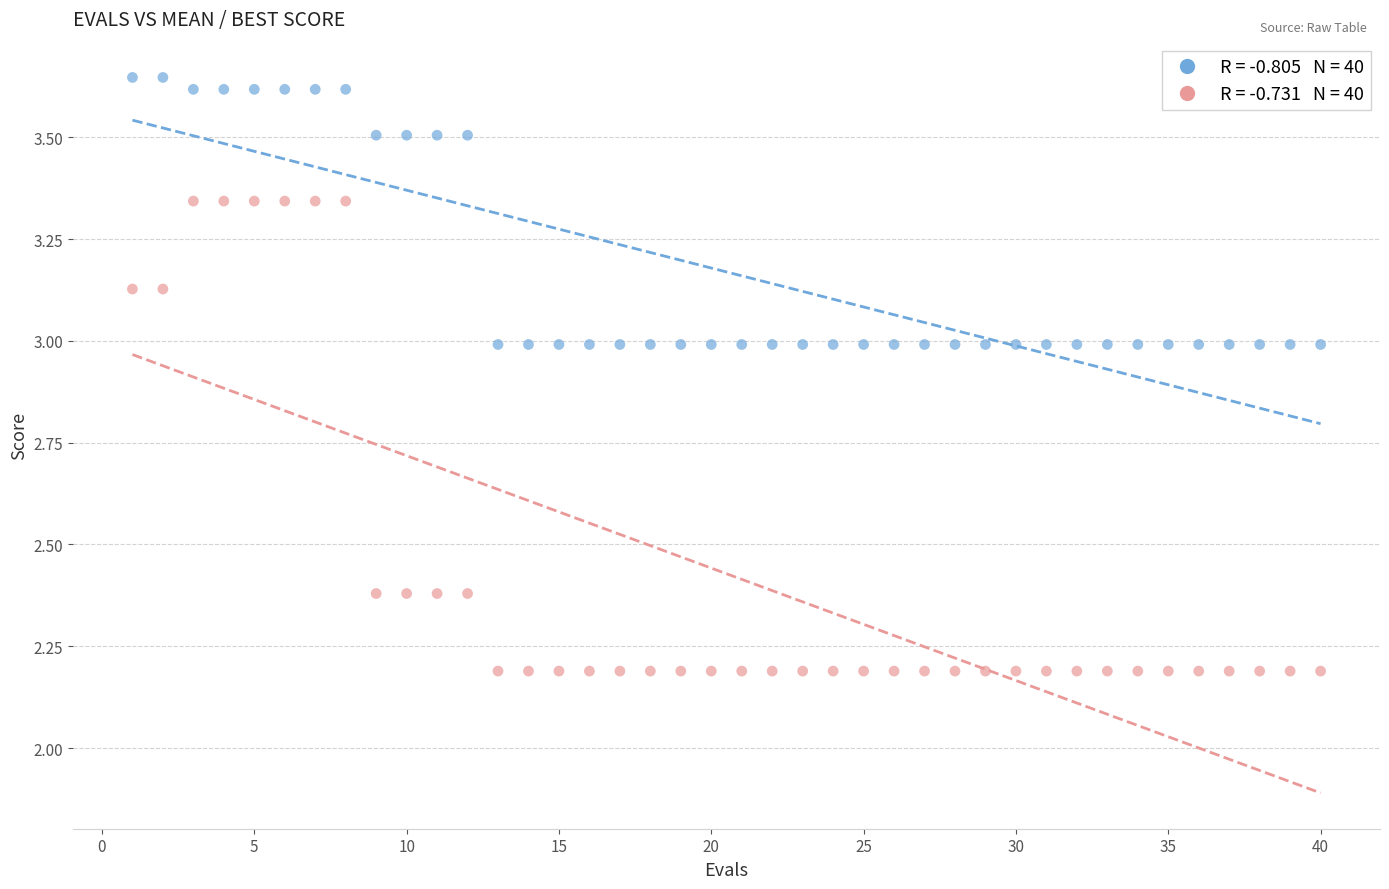

Across all data points, what is the range of X values (max minus min)?

39.0